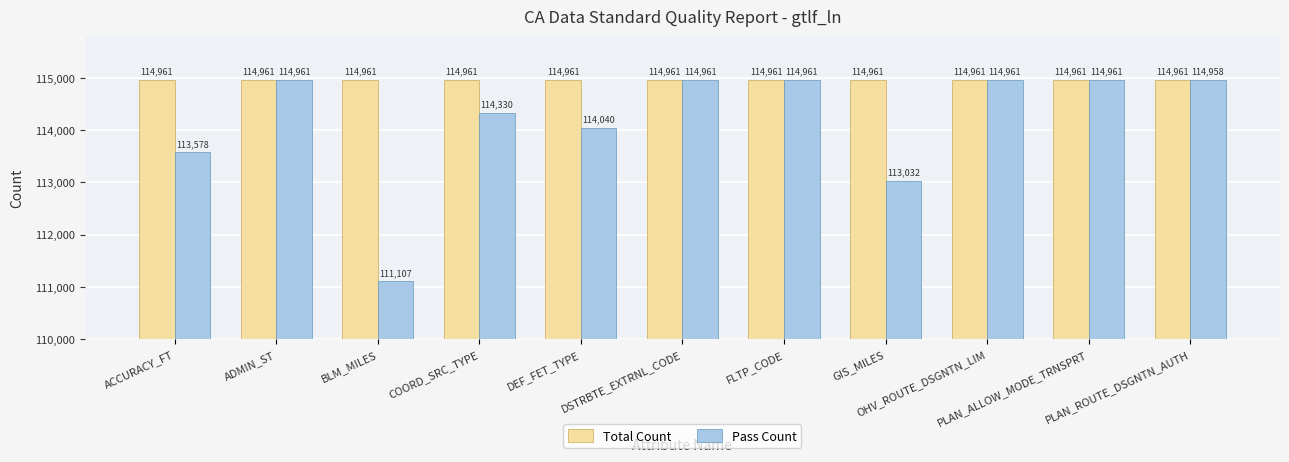

What is the maximum value shown in the chart?

114961